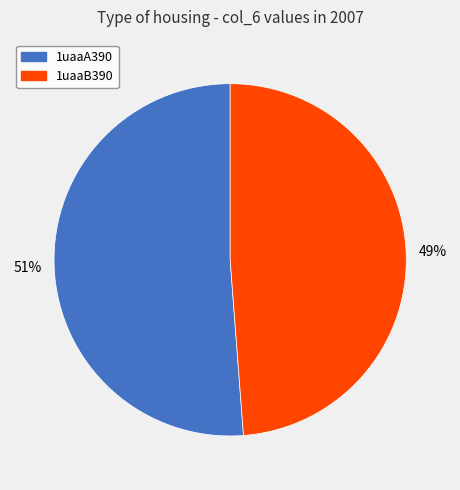

To the nearest percent, what percentage of the pie is 1uaaB390?

49%